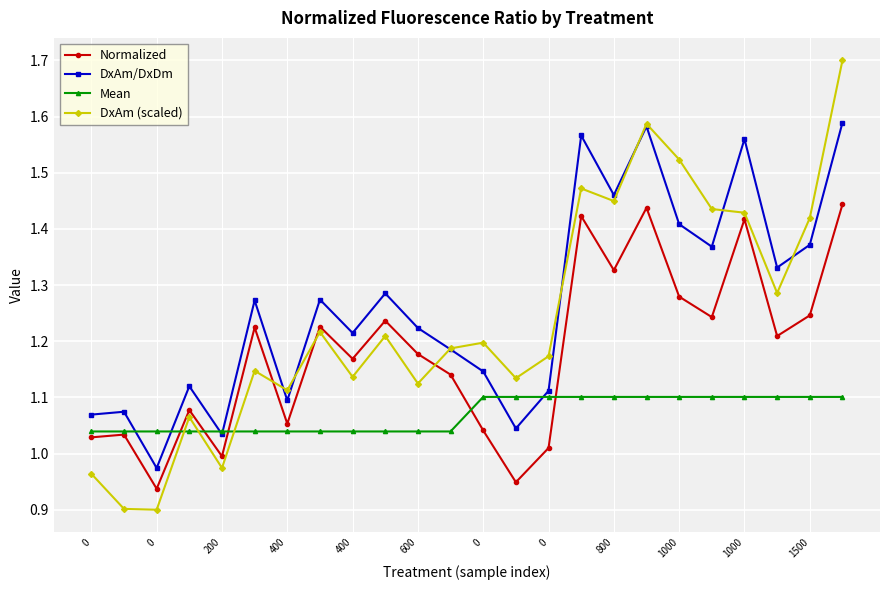

What are all the series names shown in the legend?

Normalized, DxAm/DxDm, Mean, DxAm (scaled)